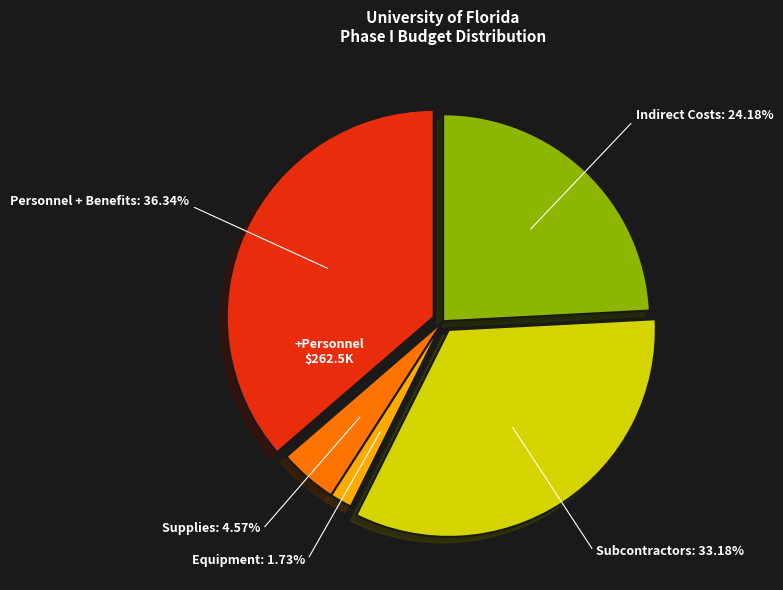

What is the change in value from Personnel + Benefits to Indirect Costs?

-87845.6